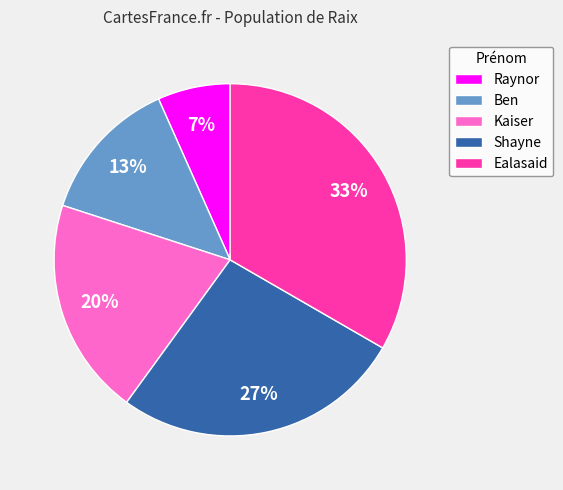

The Raynor slice represents 20% of the pie. True or false?

False